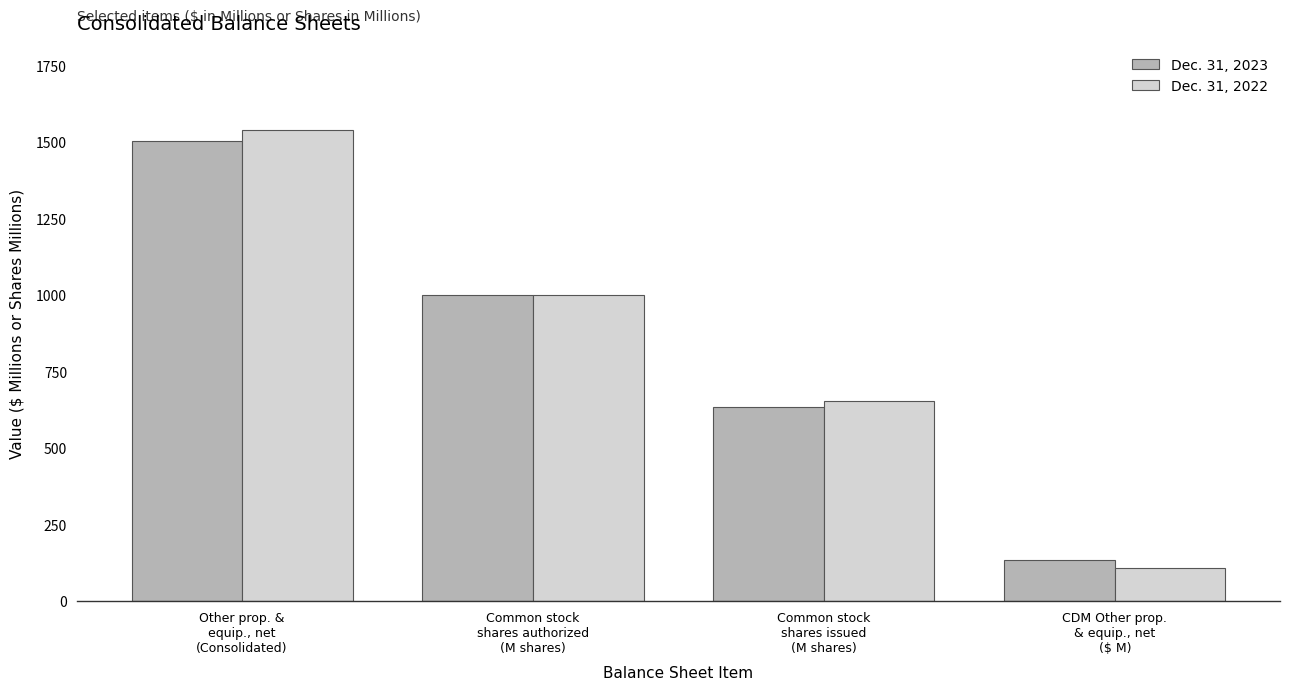

What position from the left is Common stock
shares issued
(M shares)?

3